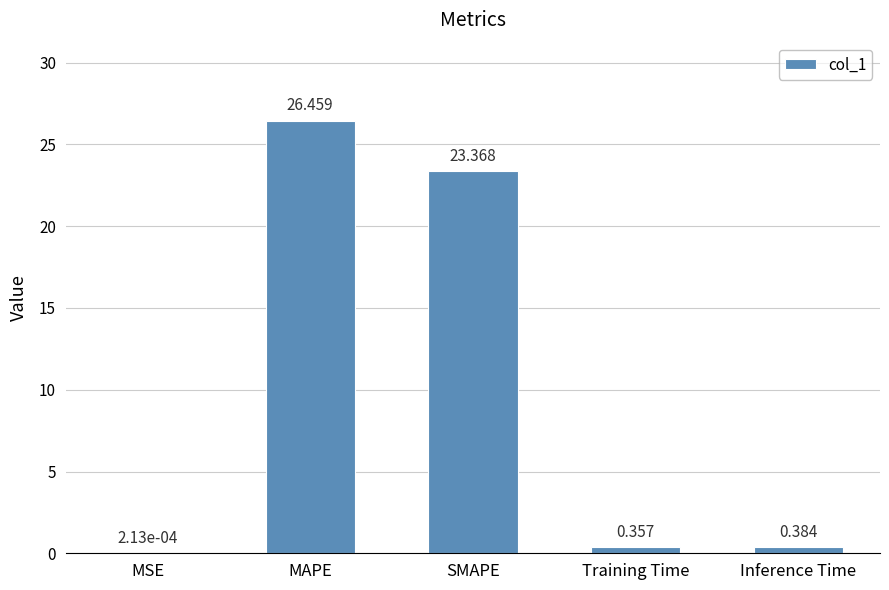

Where is the data nearest to the value 13?

SMAPE